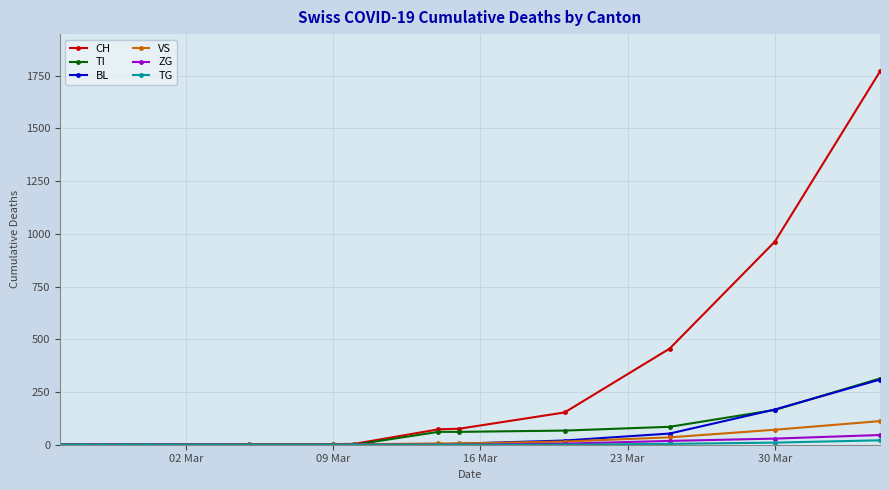

Which series has the largest total across all categories?

CH